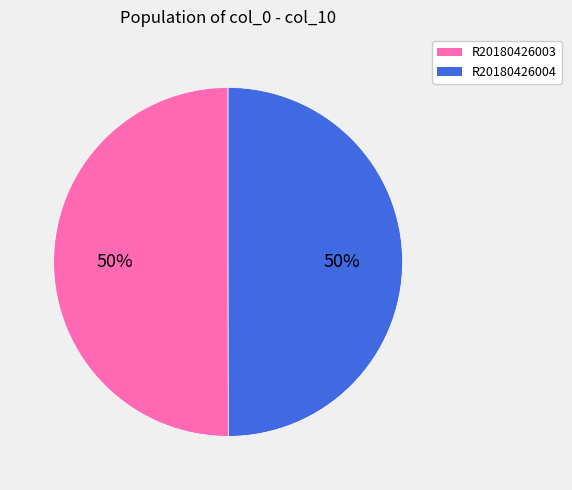

What percentage is the R20180426004 slice, to the nearest percent?

50%